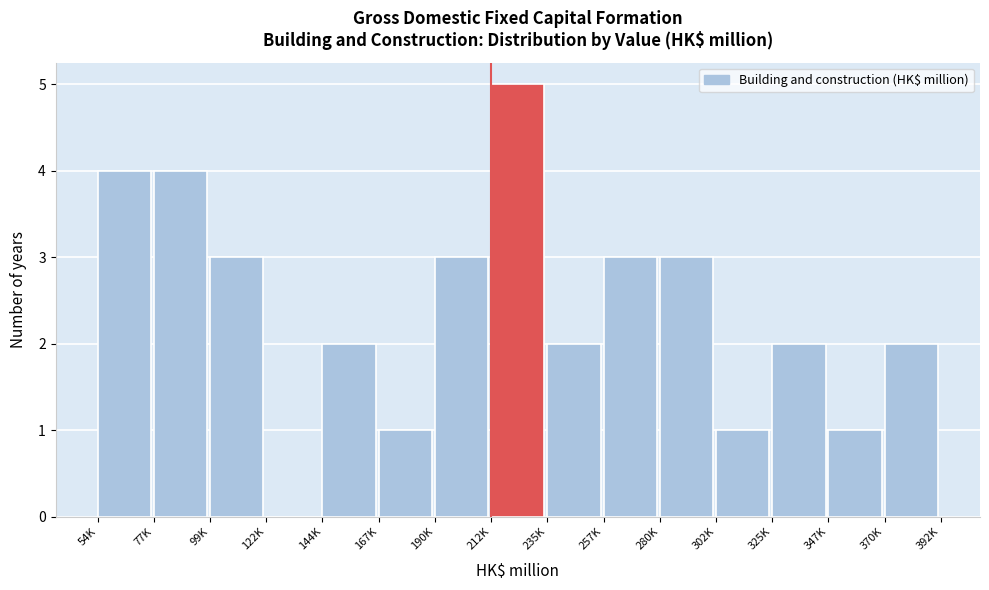

Reading left to right, list all the values displayed in this chart.

54K=4	77K=4	99K=3	122K=0	144K=2	167K=1	190K=3	212K=5	235K=2	257K=3	280K=3	302K=1	325K=2	347K=1	370K=2